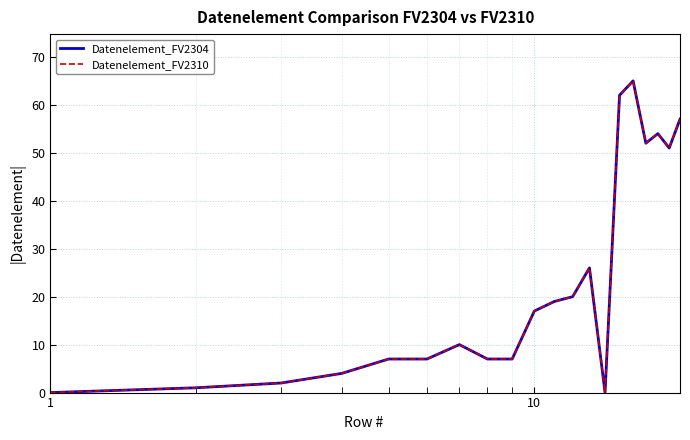

Does the chart have visible grid lines?

Yes